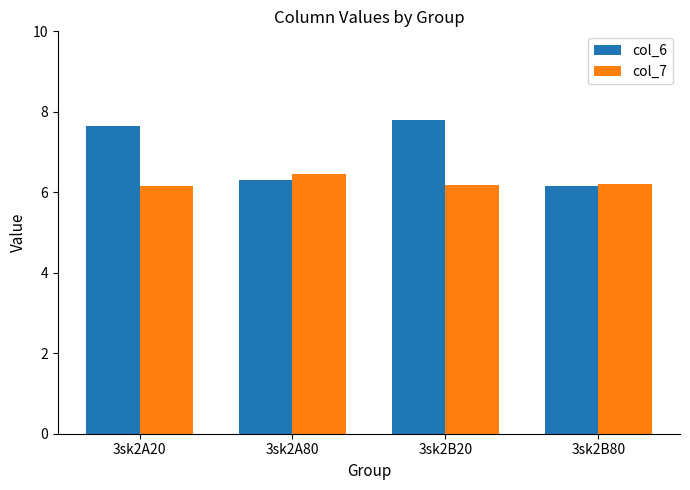

At which label does col_7 reach its peak?

3sk2A80